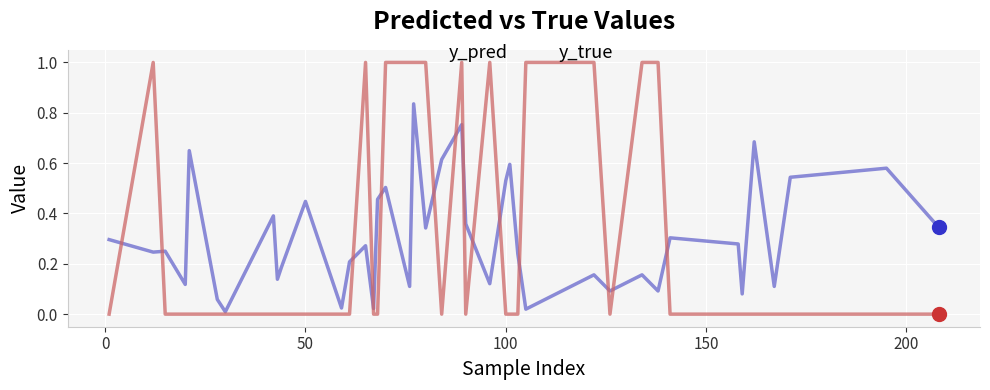

What is the maximum value for y_true?

1.0